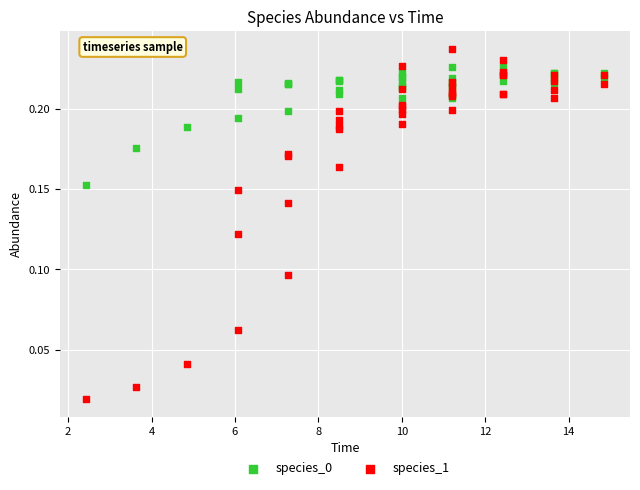

Which series contains the highest Y value?

species_1